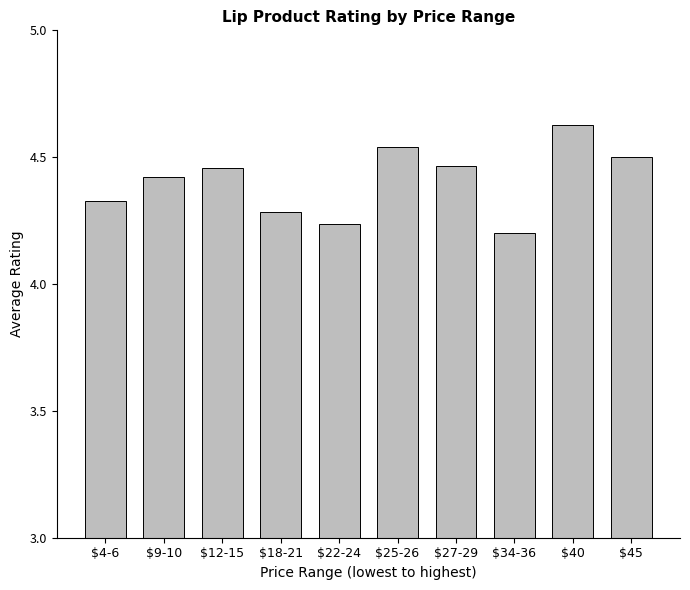

Is it true that the value at $25-26 is 7.3?

False